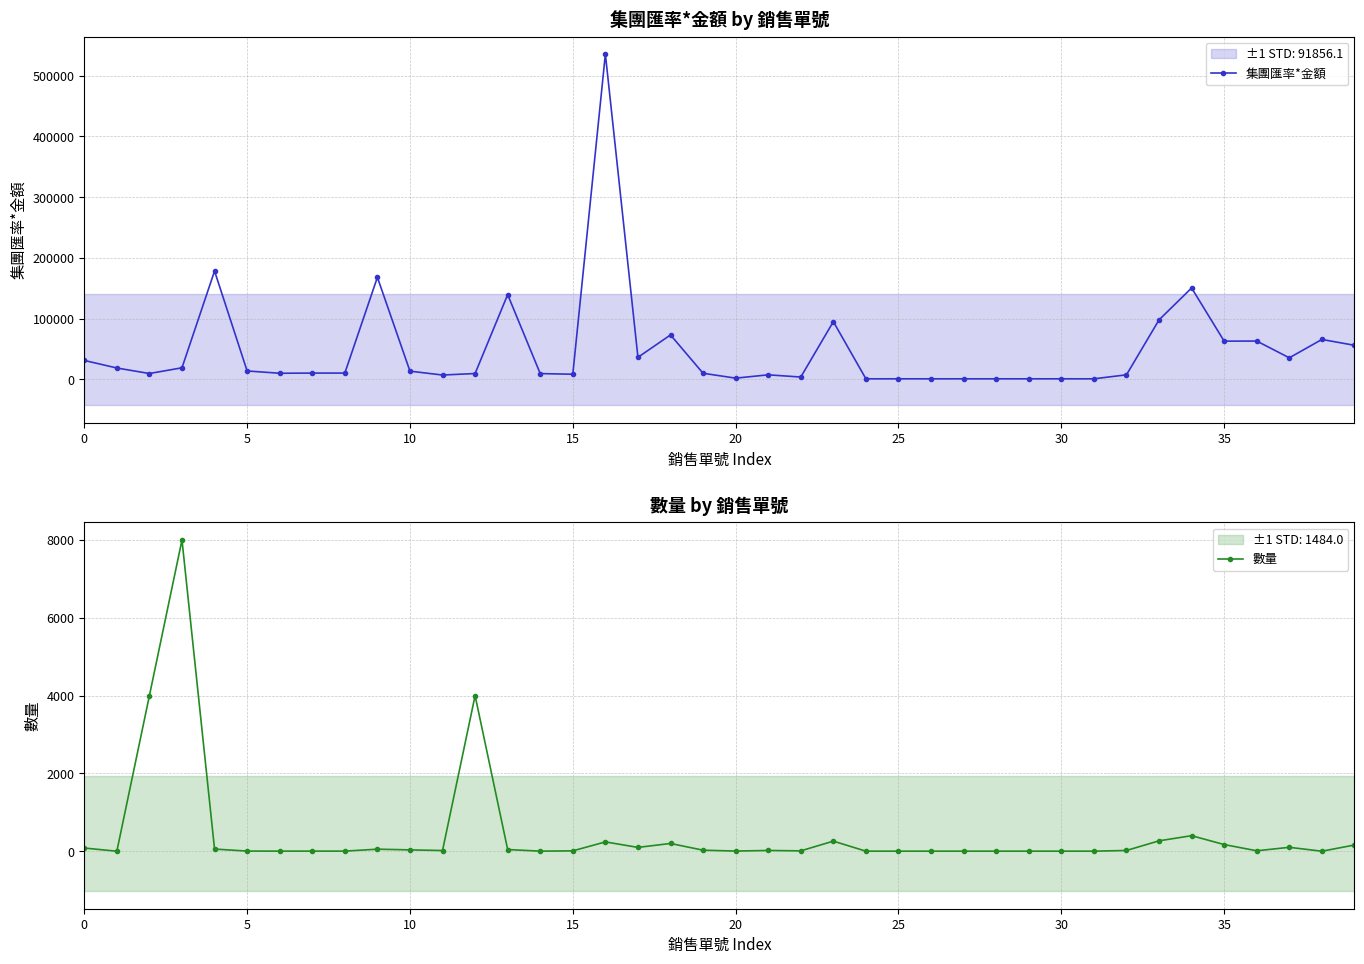

What is the lowest value of the 數量 series?

1.0